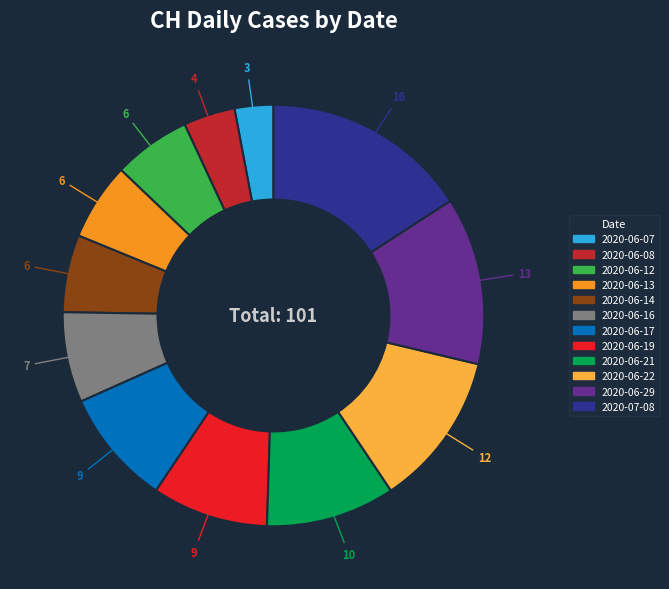

Is there any slice that represents more than half of the pie?

No